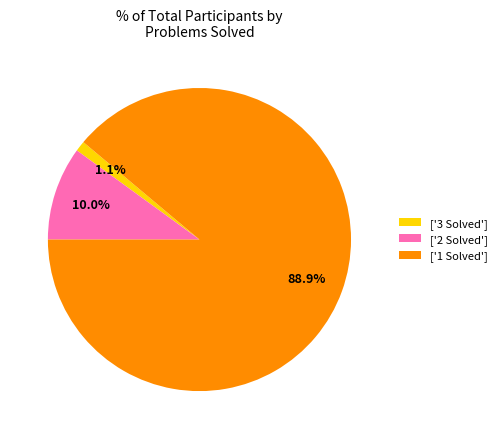

Rank the categories by value from lowest to highest.

['3 Solved'], ['2 Solved'], ['1 Solved']